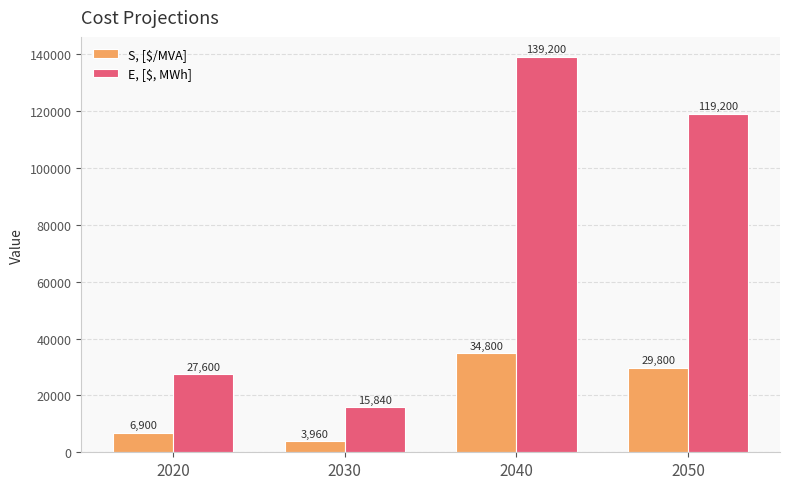

What is the sum of the S, [$/MVA] values at 2020 and 2030?

10860